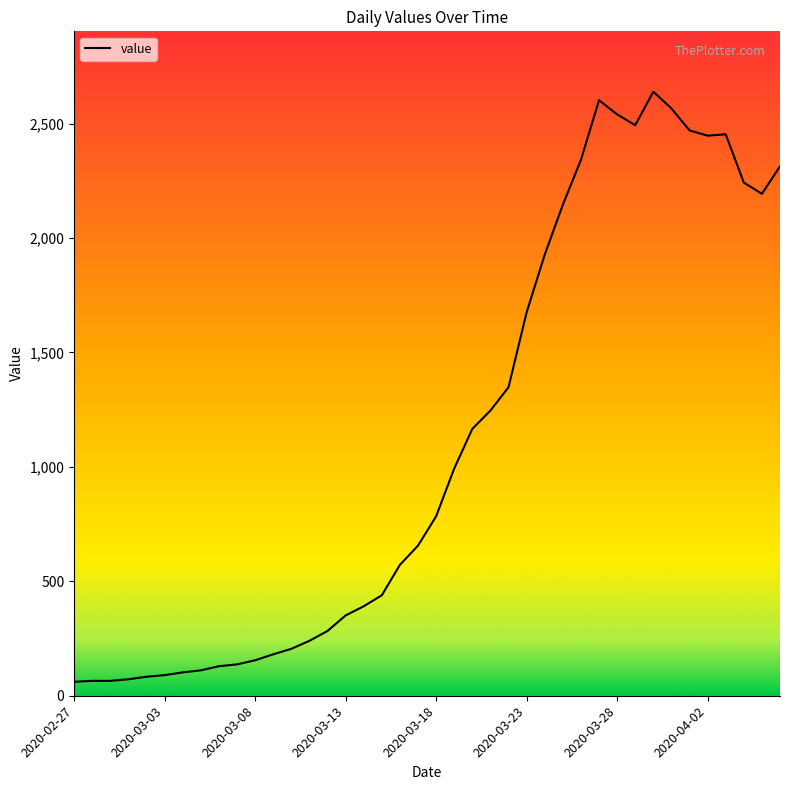

What is the minimum value shown in the chart?

61